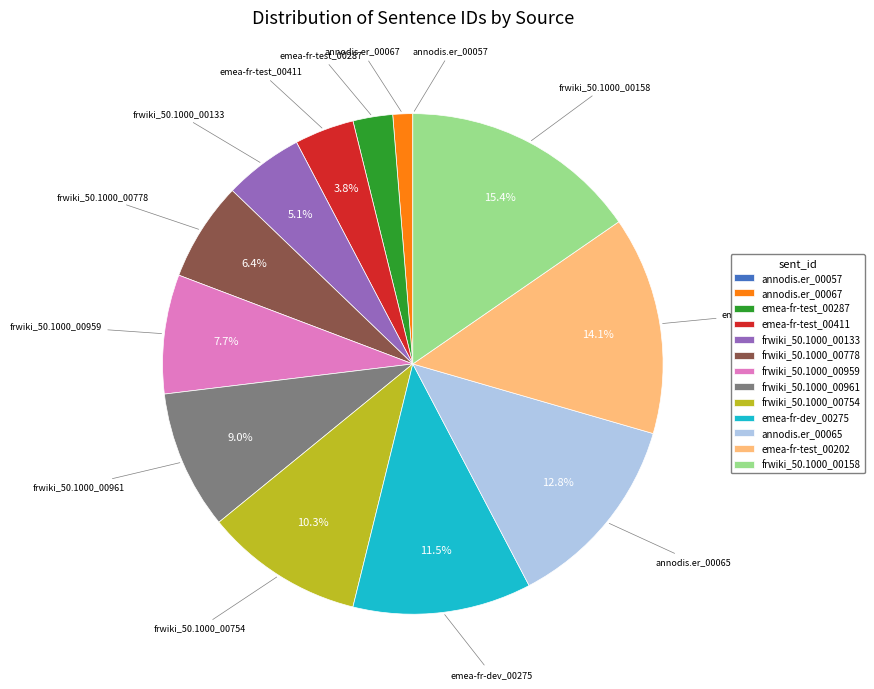

Is there any slice that represents more than half of the pie?

No